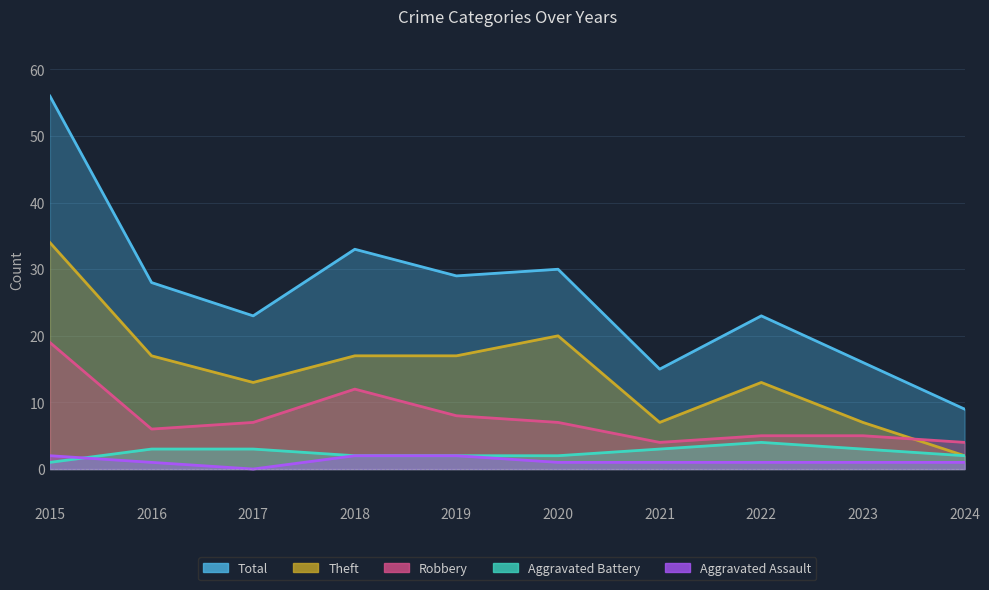

Where is Robbery nearest to the value 11?

2018